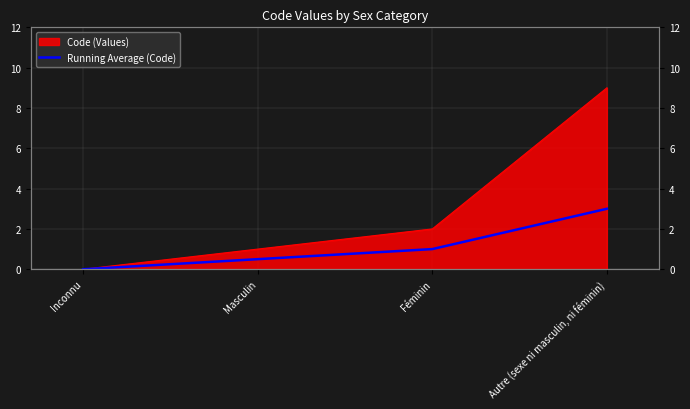

True or false: the data shows 3.0 at Autre (sexe ni masculin, ni féminin).

True